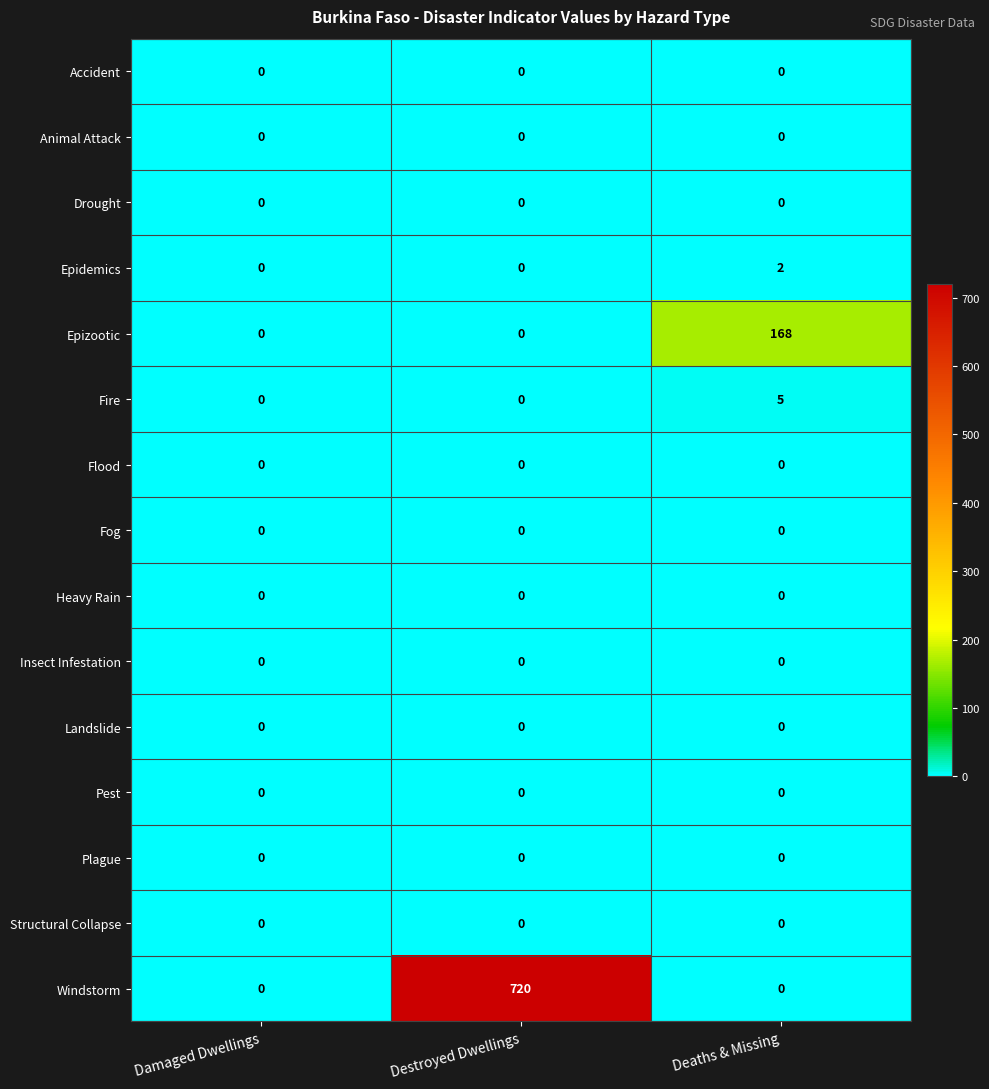

Which series has the widest spread of values?

Windstorm